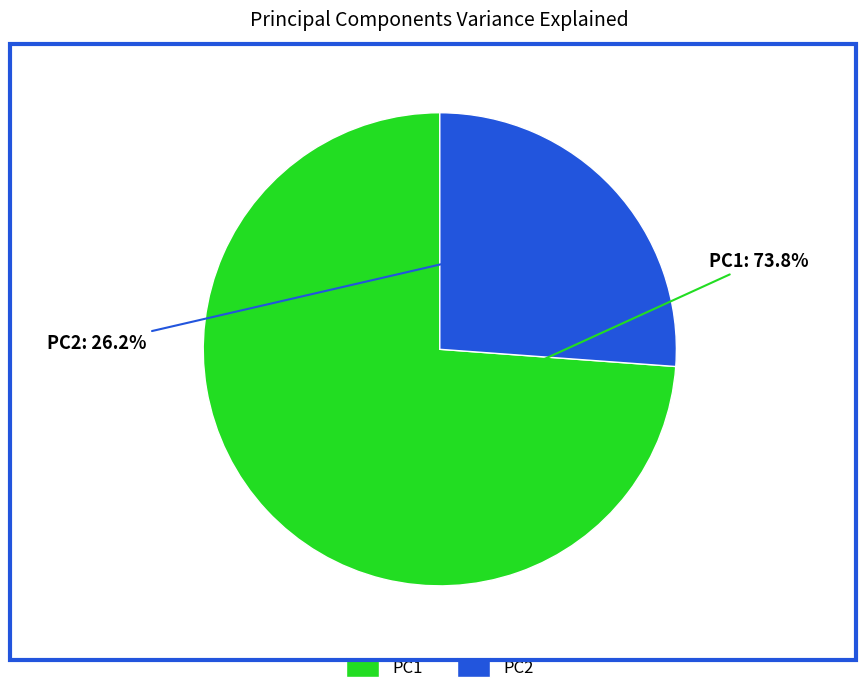

Is it true that PC2 is 26% of the pie?

True